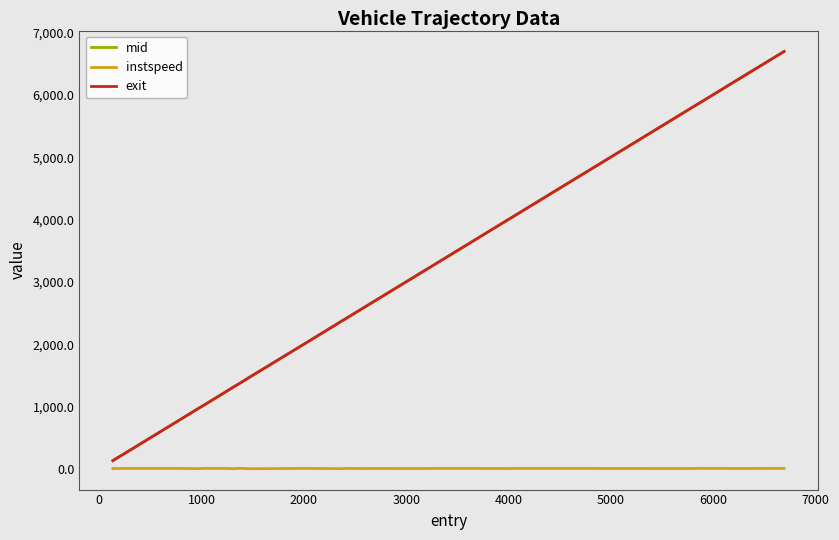

Does the chart have visible grid lines?

No